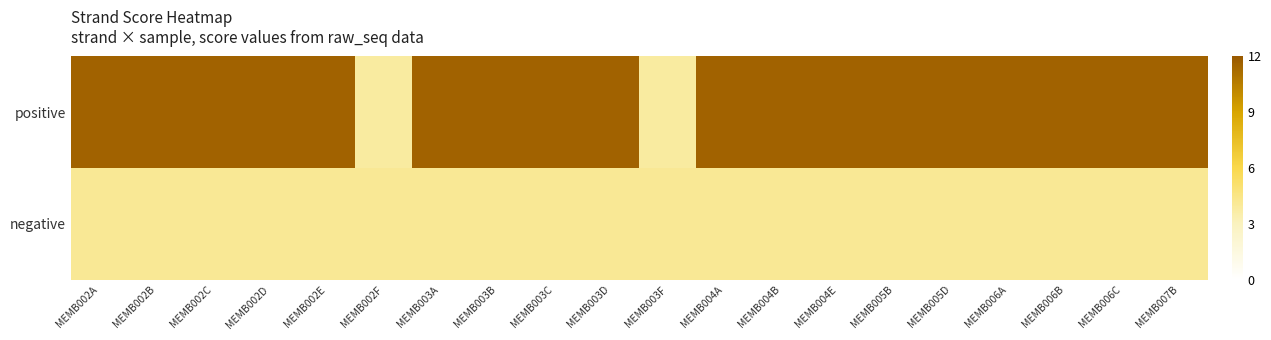

Reading right to left, what are all the values shown in this chart?

positive: MEMB007B=11.6	MEMB006C=11.6	MEMB006B=11.6	MEMB006A=11.6	MEMB005D=11.6	MEMB005B=11.6	MEMB004E=11.6	MEMB004B=11.6	MEMB004A=11.6	MEMB003F=3.8	MEMB003D=11.6	MEMB003C=11.6	MEMB003B=11.6	MEMB003A=11.6	MEMB002F=3.8	MEMB002E=11.6	MEMB002D=11.6	MEMB002C=11.6	MEMB002B=11.6	MEMB002A=11.6
negative: MEMB007B=4.1	MEMB006C=4.1	MEMB006B=4.1	MEMB006A=4.1	MEMB005D=4.1	MEMB005B=4.1	MEMB004E=4.1	MEMB004B=4.1	MEMB004A=4.1	MEMB003F=4.1	MEMB003D=4.1	MEMB003C=4.1	MEMB003B=4.1	MEMB003A=4.1	MEMB002F=4.1	MEMB002E=4.1	MEMB002D=4.1	MEMB002C=4.1	MEMB002B=4.1	MEMB002A=4.1